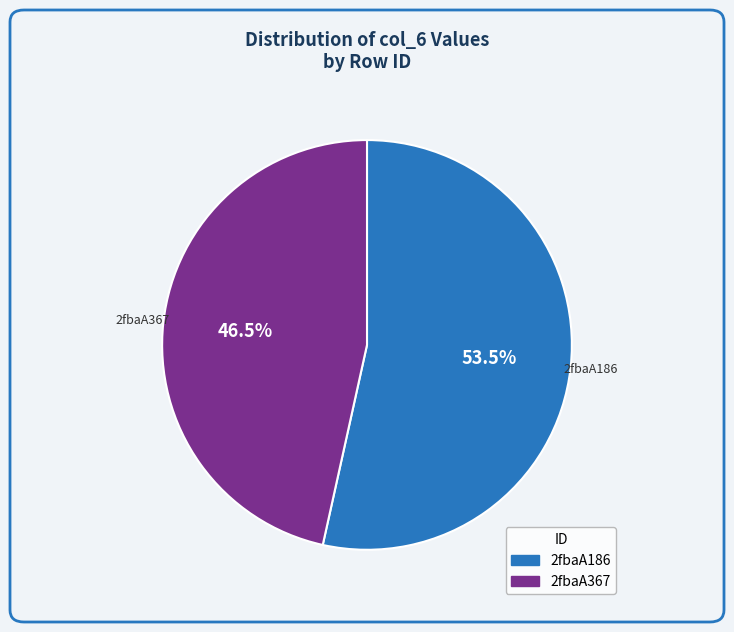

Which has a higher value, 2fbaA186 or 2fbaA367?

2fbaA186